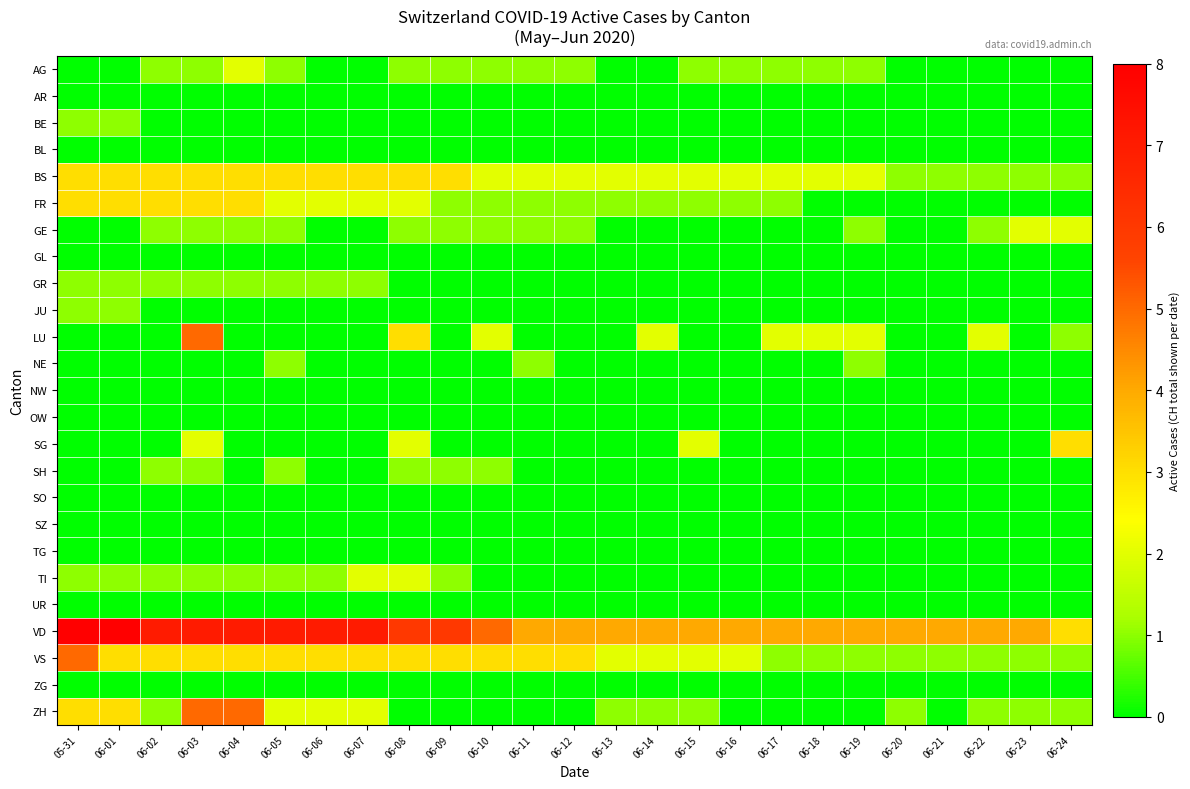

At 06-22, list the series in order from largest to smallest.

VD, LU, BS, GE, VS, ZH, AG, AR, BE, BL, FR, GL, GR, JU, NE, NW, OW, SG, SH, SO, SZ, TG, TI, UR, ZG